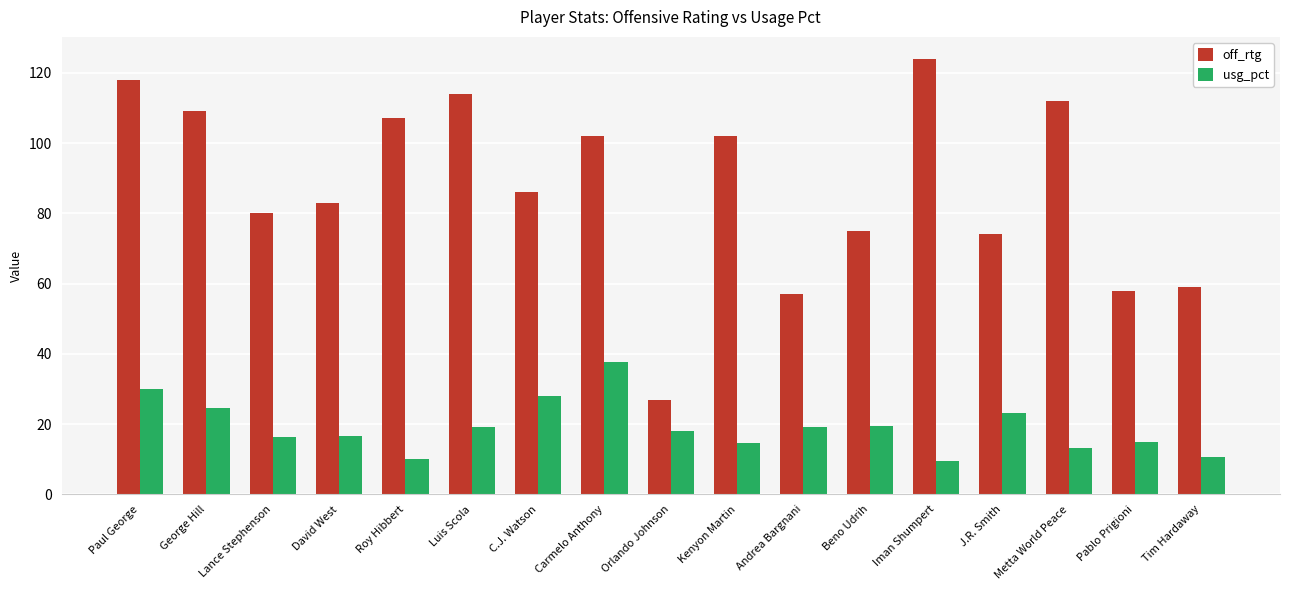

Which series has the widest spread of values?

off_rtg